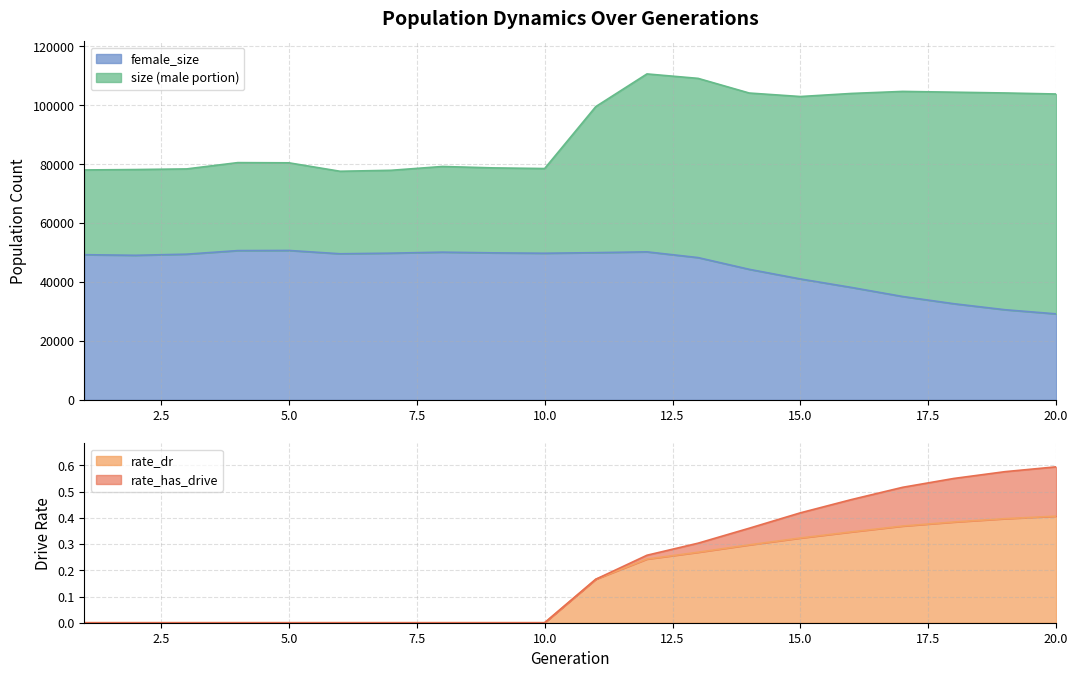

True or false: size and female_size cross at least once.

False